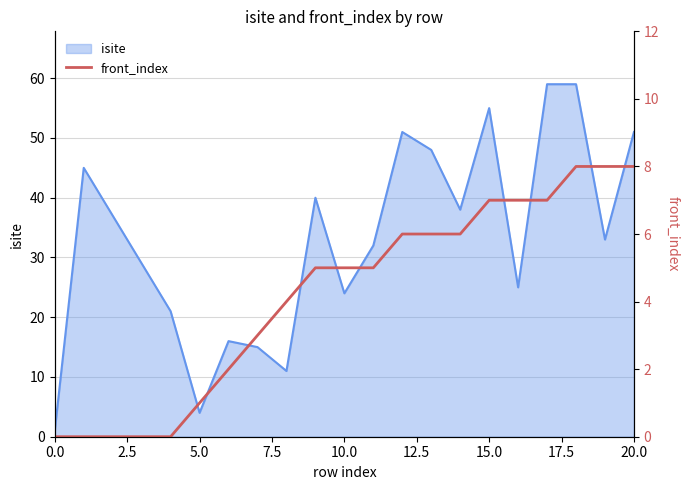

The chart shows a value of 7 at 11. True or false?

False